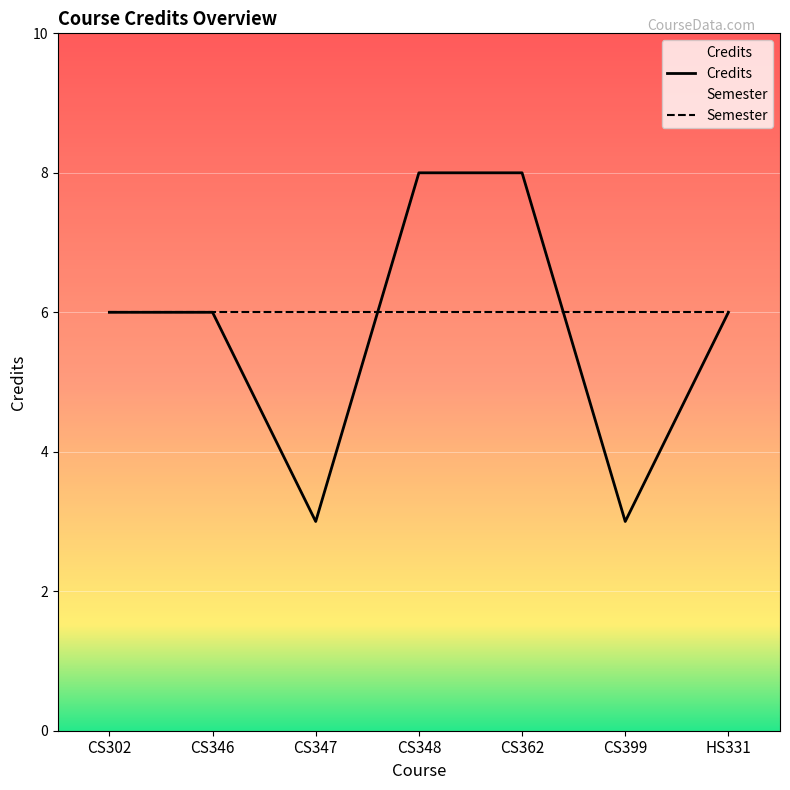

What is the difference between the maximum and minimum values?

5